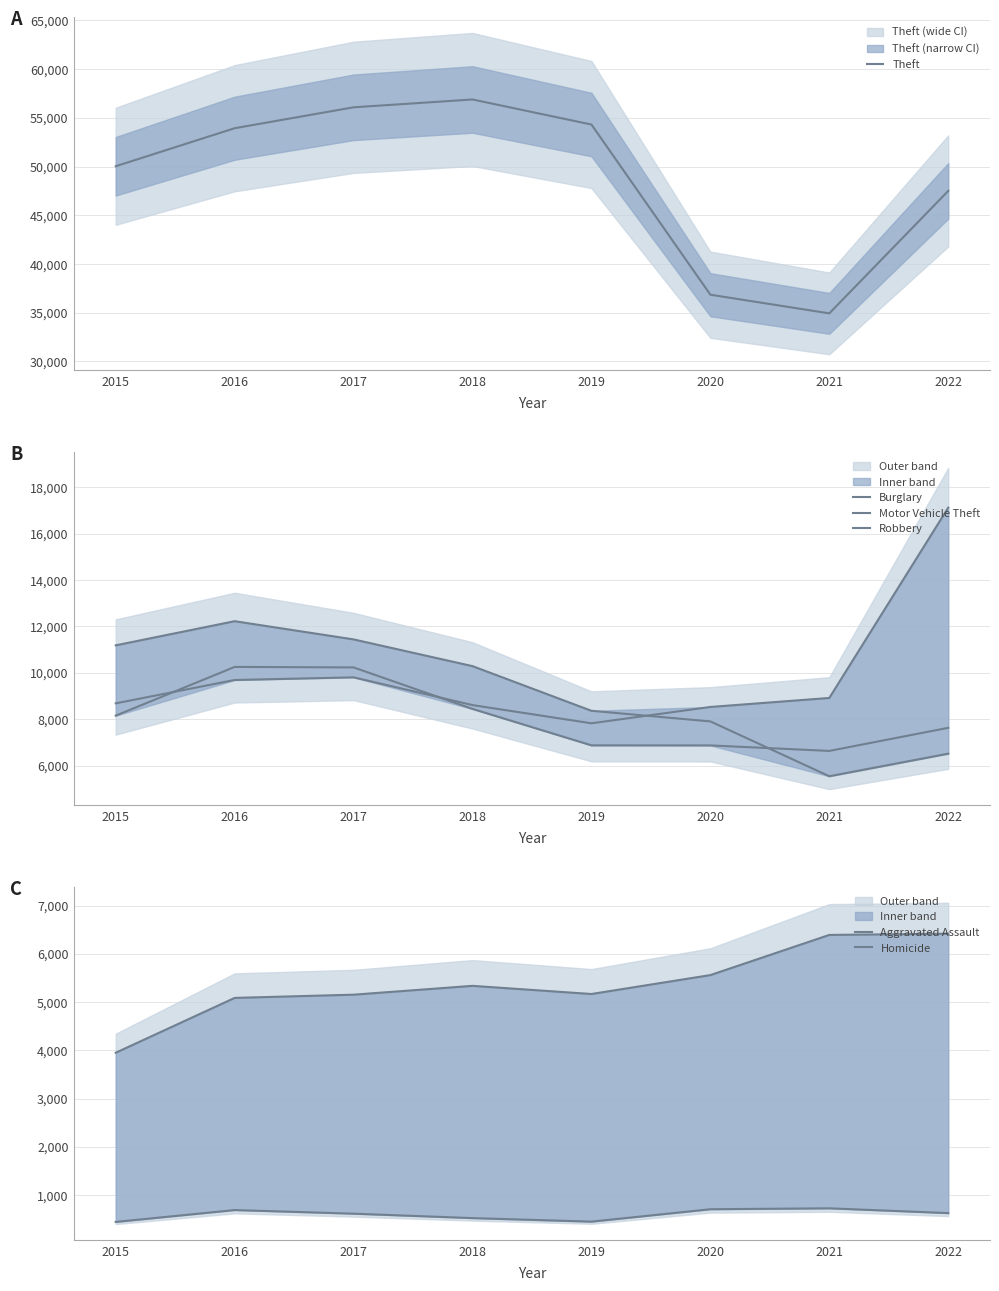

What is the difference between the Theft values at 2016 and 2017?

2145